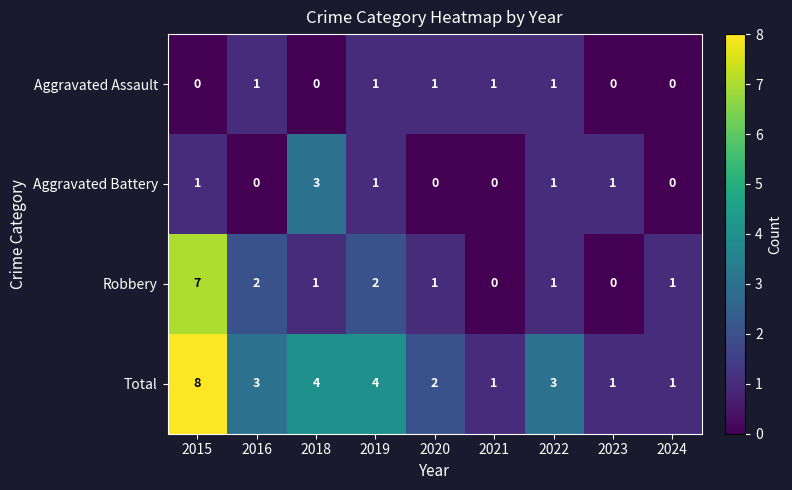

What is the sum of all Total values?

27